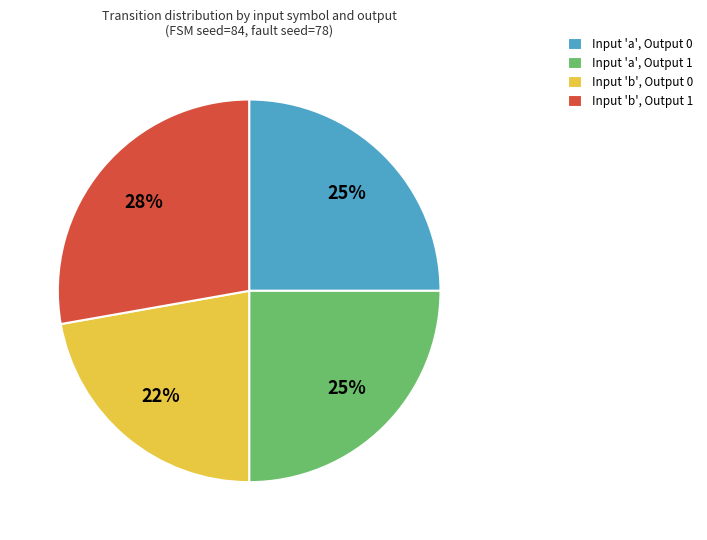

How many slices are in this pie chart?

4